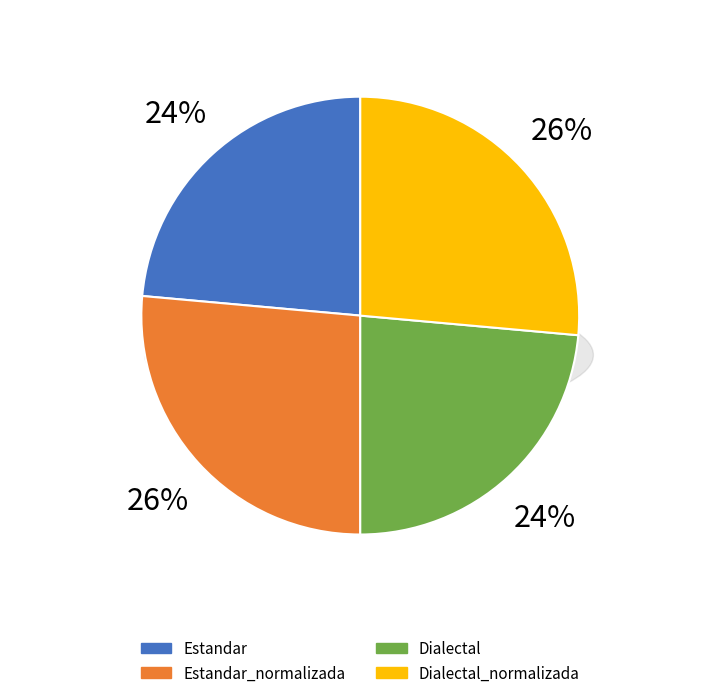

Which slice is the smallest?

Estandar